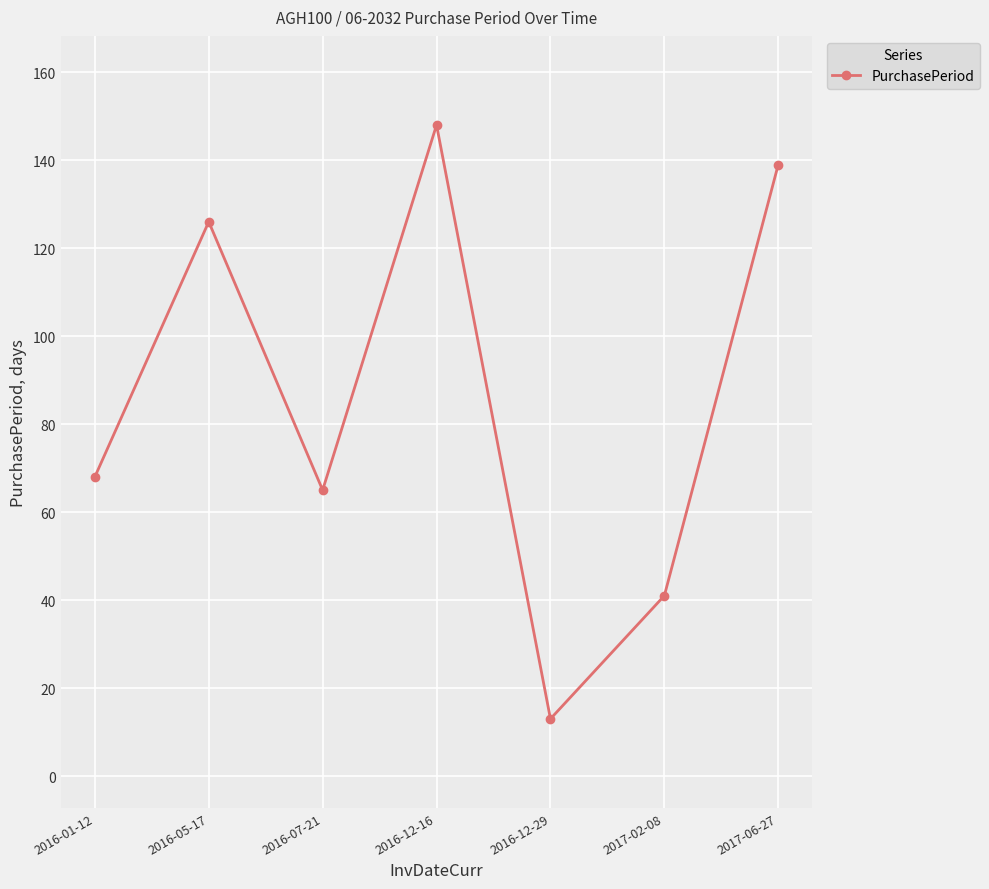

Which has a higher value, 2017-06-27 or 2016-05-17?

2017-06-27